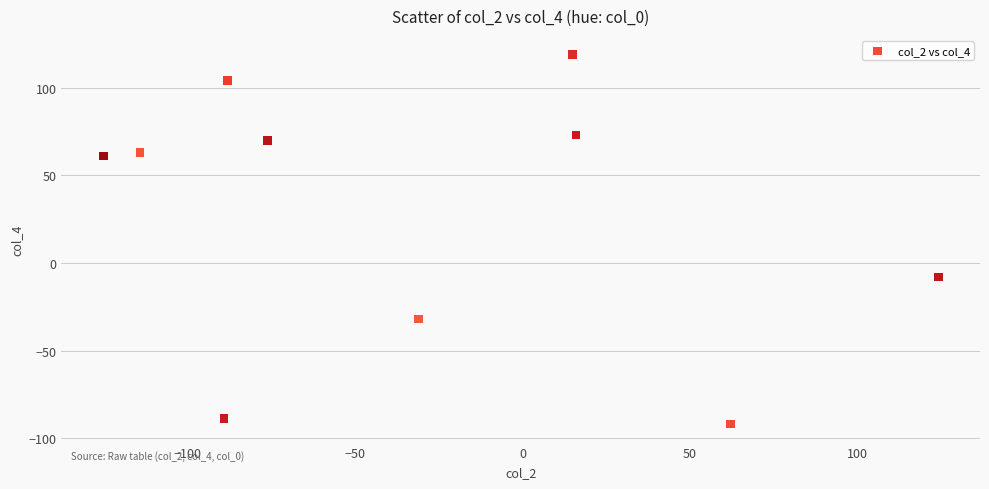

What is the range of Y values (max minus min)?

211